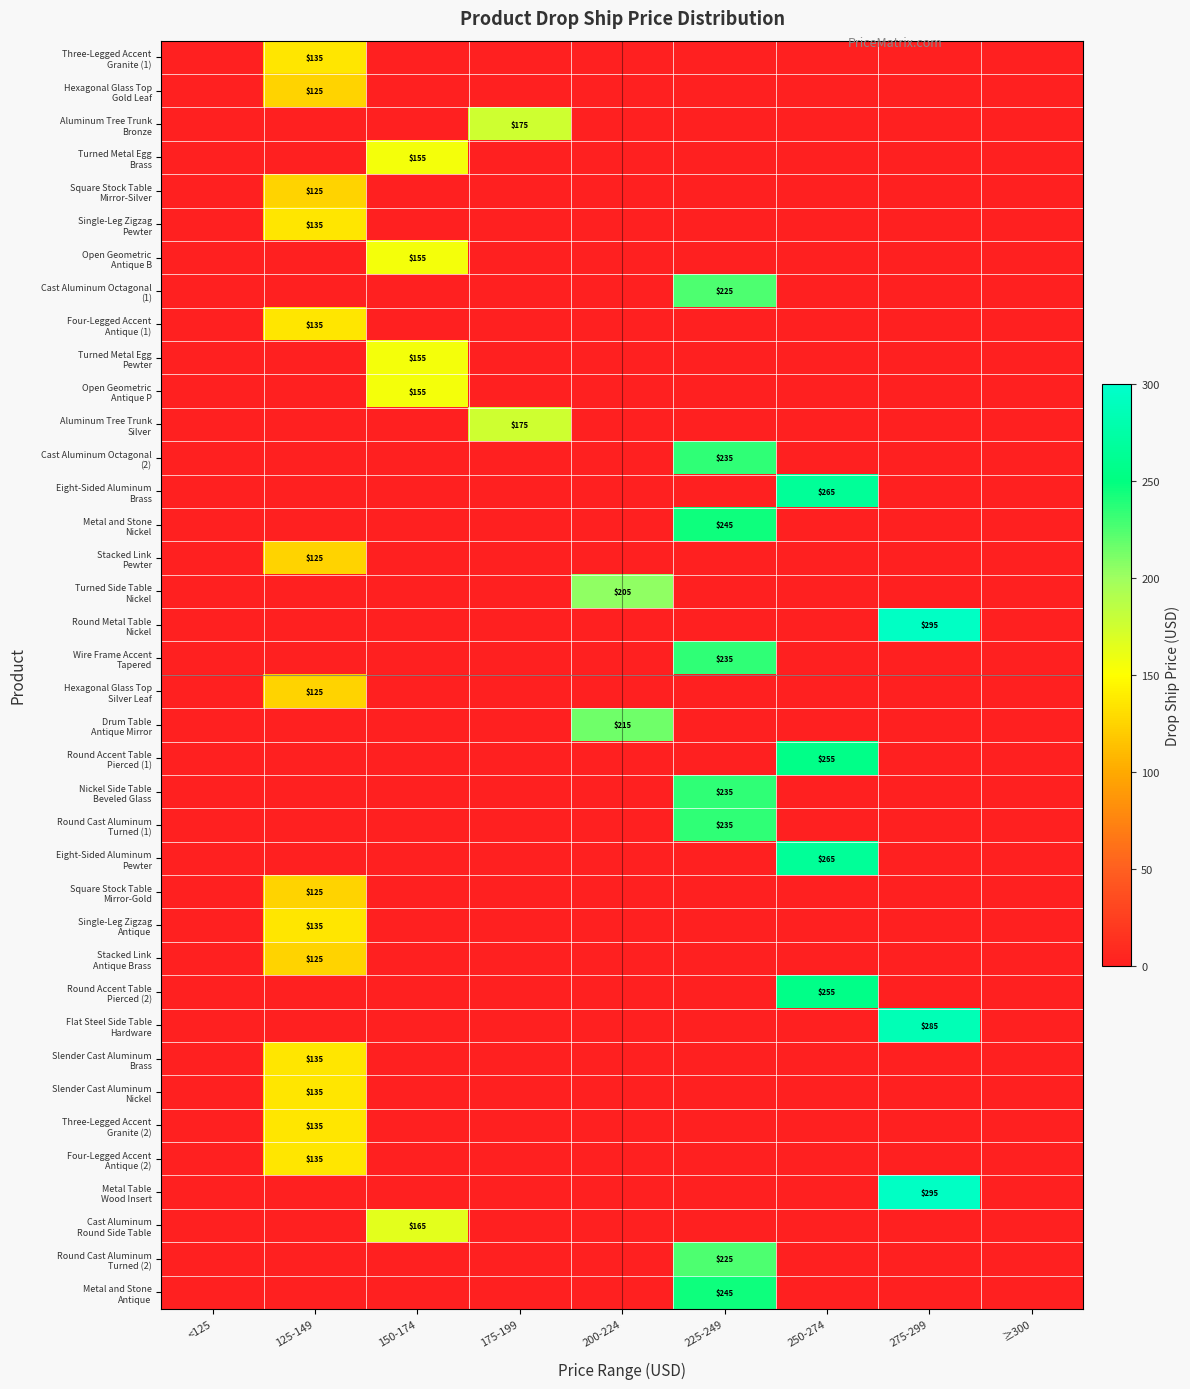

Which series changed the most between 125-149 and ≥300?

Three-Legged Accent Granite (1)